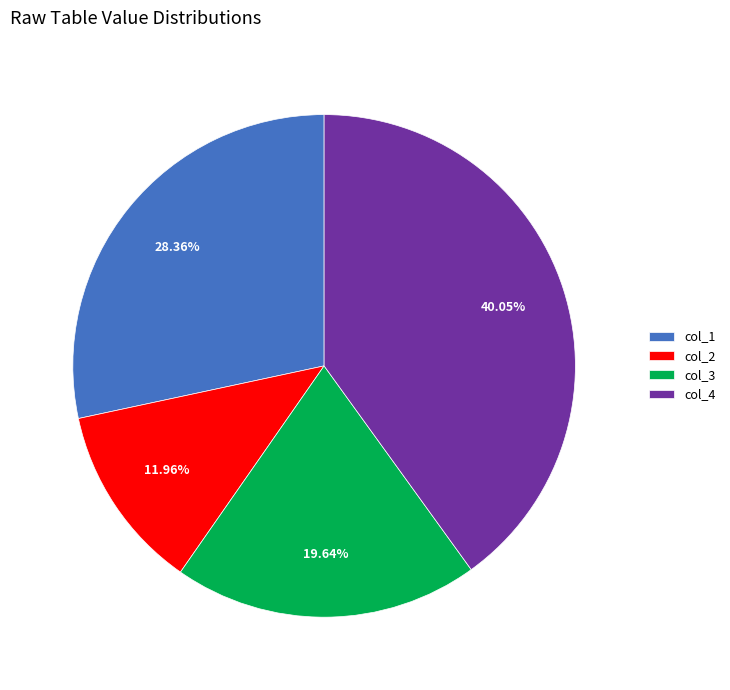

What is the ratio of the value at col_3 to the value at col_4?

0.5